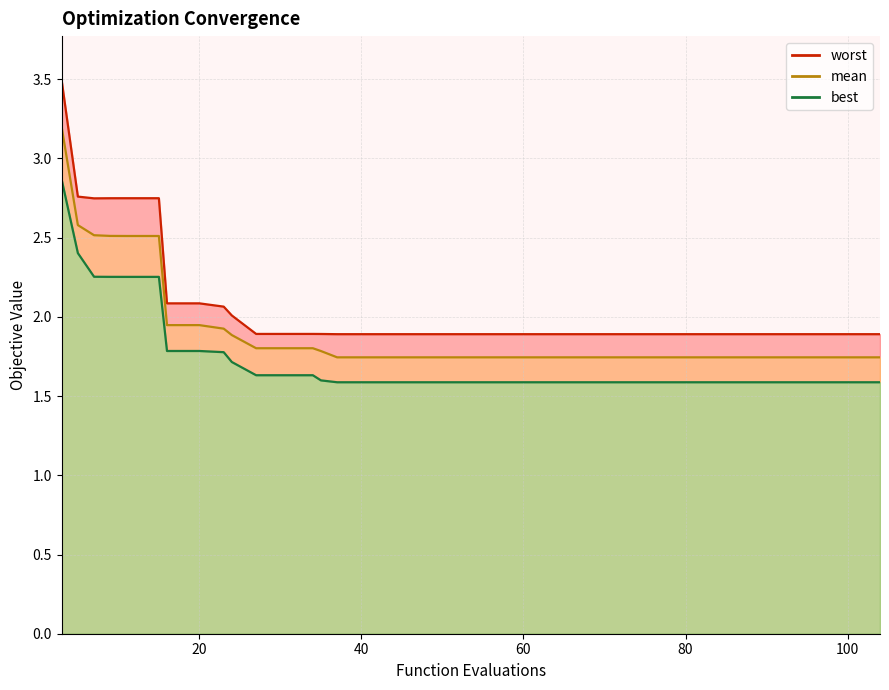

Reading left to right, extract all data points from this chart.

worst line: 3.5	2.8	2.7	2.7	2.7	2.7	2.7	2.1	2.1	2.1	2.1	2.1	2.1	2.0	1.9	1.9	1.9	1.9	1.9	1.9	1.9	1.9	1.9	1.9	1.9	1.9	1.9	1.9	1.9	1.9	1.9	1.9	1.9	1.9	1.9	1.9	1.9	1.9	1.9	1.9
mean line: 3.2	2.6	2.5	2.5	2.5	2.5	2.5	1.9	1.9	1.9	1.9	1.9	1.9	1.9	1.8	1.8	1.8	1.8	1.8	1.7	1.7	1.7	1.7	1.7	1.7	1.7	1.7	1.7	1.7	1.7	1.7	1.7	1.7	1.7	1.7	1.7	1.7	1.7	1.7	1.7
best line: 2.9	2.4	2.3	2.3	2.3	2.3	2.3	1.8	1.8	1.8	1.8	1.8	1.8	1.7	1.6	1.6	1.6	1.6	1.6	1.6	1.6	1.6	1.6	1.6	1.6	1.6	1.6	1.6	1.6	1.6	1.6	1.6	1.6	1.6	1.6	1.6	1.6	1.6	1.6	1.6